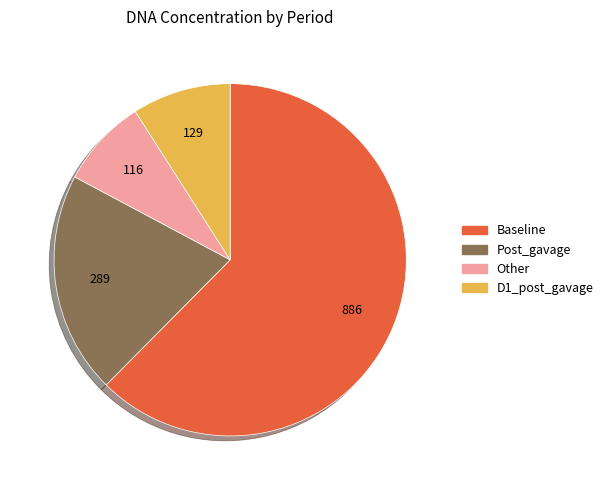

Do D1_post_gavage and Other together represent more than half of the pie?

No